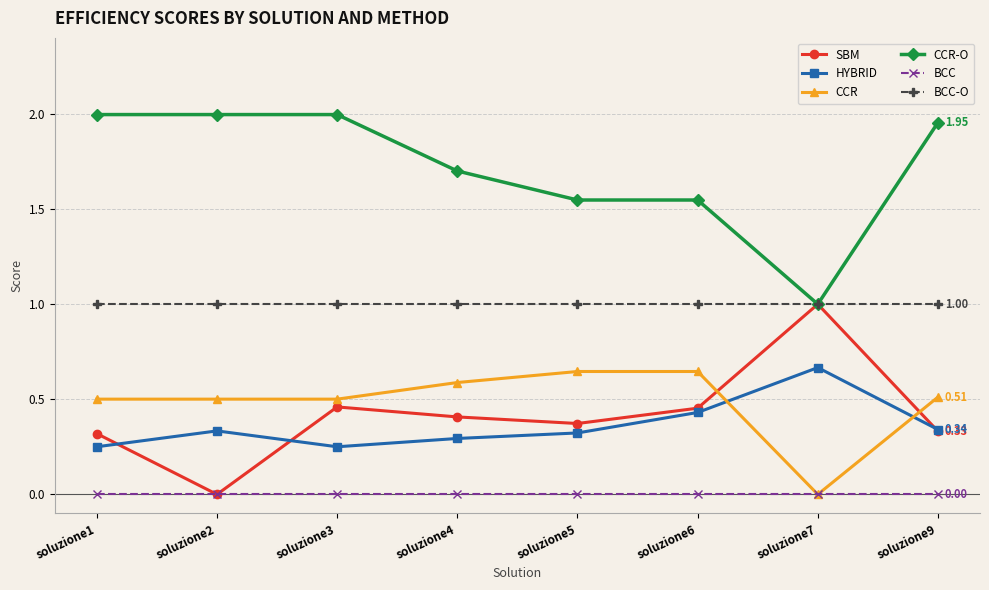

Is the value of SBM at soluzione3 greater than the value of BCC-O at soluzione5?

No